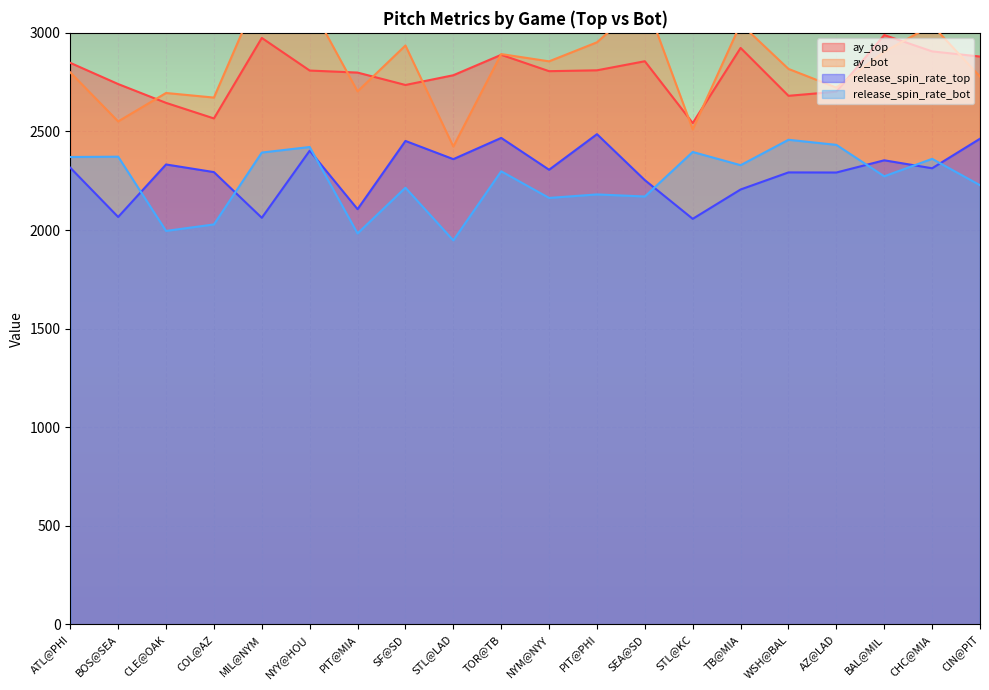

Reading right to left, extract all data points from this chart.

ay_top: 2879.8	2906.0	2989.0	2701.5	2680.7	2923.5	2542.5	2856.0	2810.0	2805.6	2888.6	2785.0	2735.6	2798.5	2808.8	2974.2	2565.9	2644.9	2740.3	2847.8
ay_bot: 2778.3	3039.0	2904.2	2722.2	2817.1	3046.2	2510.2	3168.6	2952.0	2855.5	2892.3	2423.4	2935.8	2703.3	3148.0	3232.8	2671.7	2695.0	2550.8	2799.4
release_spin_rate_top: 2463.0	2313.2	2353.6	2291.7	2292.2	2205.5	2056.7	2252.9	2486.1	2305.6	2467.1	2359.4	2451.8	2105.6	2402.3	2062.0	2293.7	2332.5	2066.1	2316.0
release_spin_rate_bot: 2227.2	2360.9	2272.3	2431.8	2457.6	2328.7	2395.8	2169.9	2180.5	2162.6	2297.8	1947.3	2214.5	1982.6	2421.0	2392.9	2028.3	1995.3	2371.9	2370.4